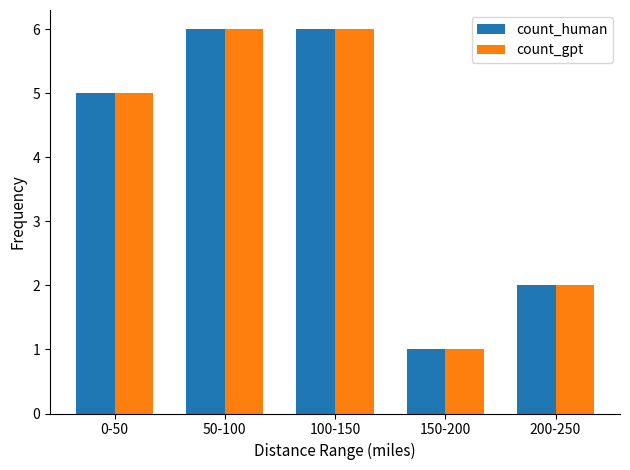

What are all the series names shown in the legend?

count_human, count_gpt